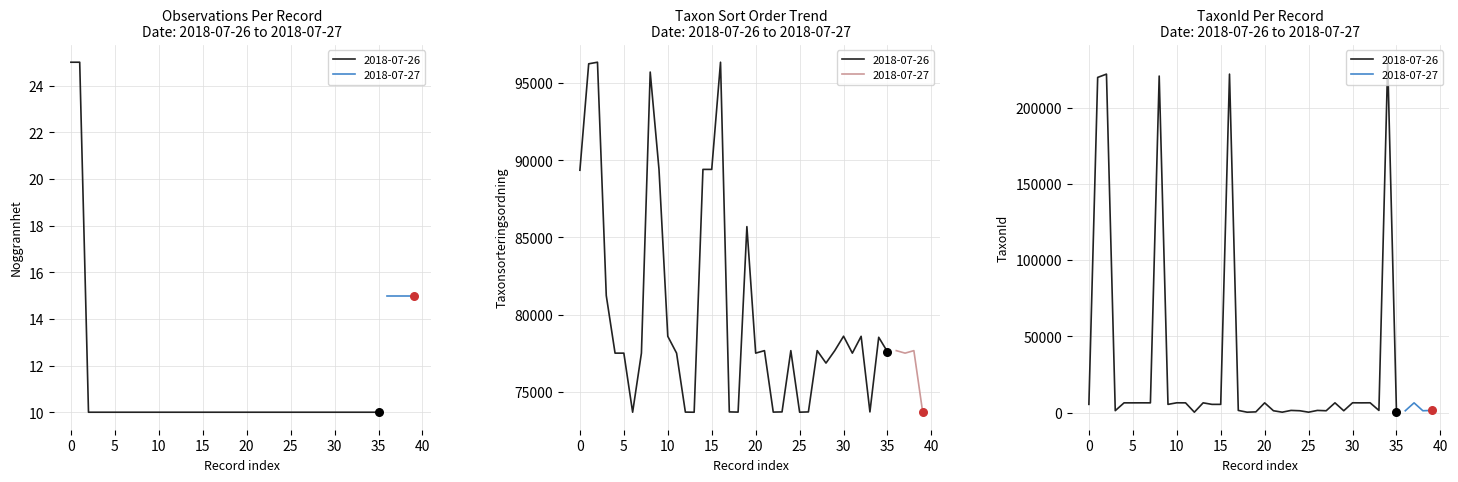

Which series contains the highest Y value?

TaxonId